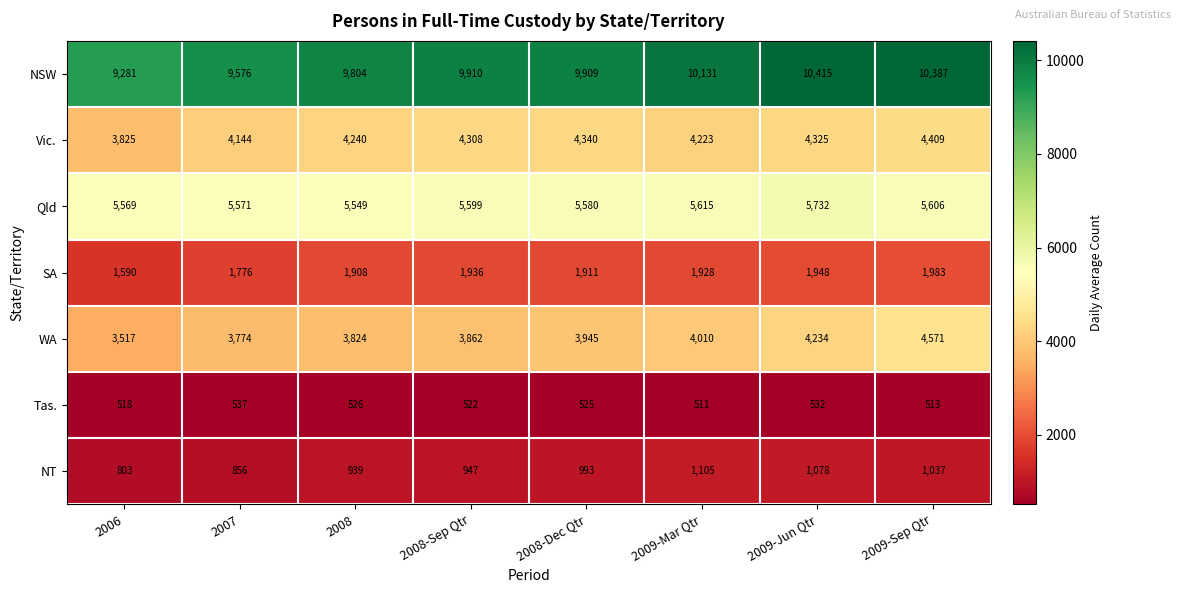

What is the average value of the NSW series?

9927